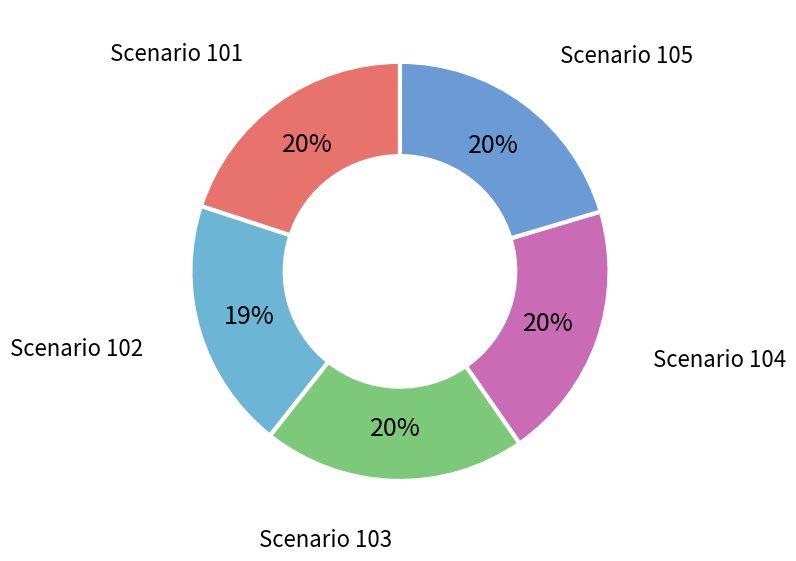

How many segments does this pie chart have?

5